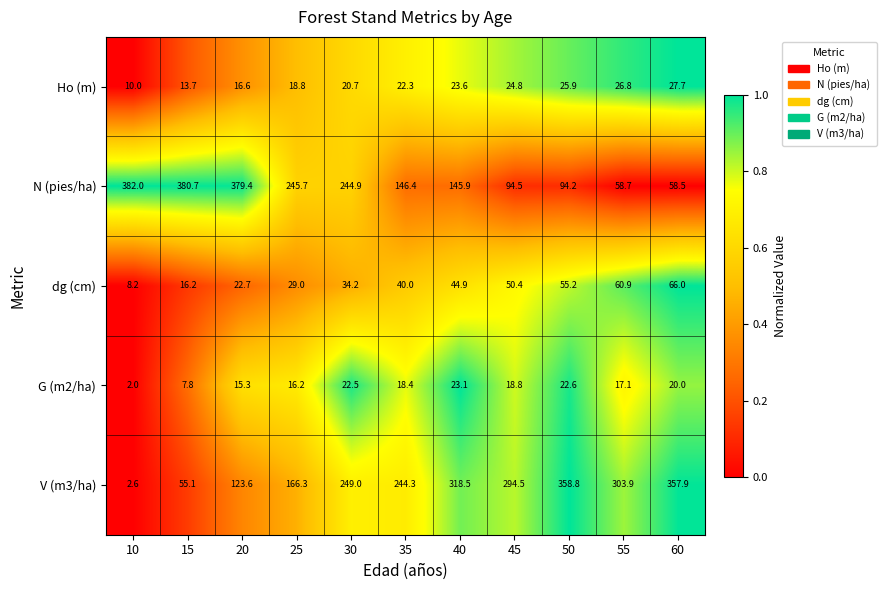

Is the value of N (pies/ha) at 60 greater than the value of V (m3/ha) at 50?

No